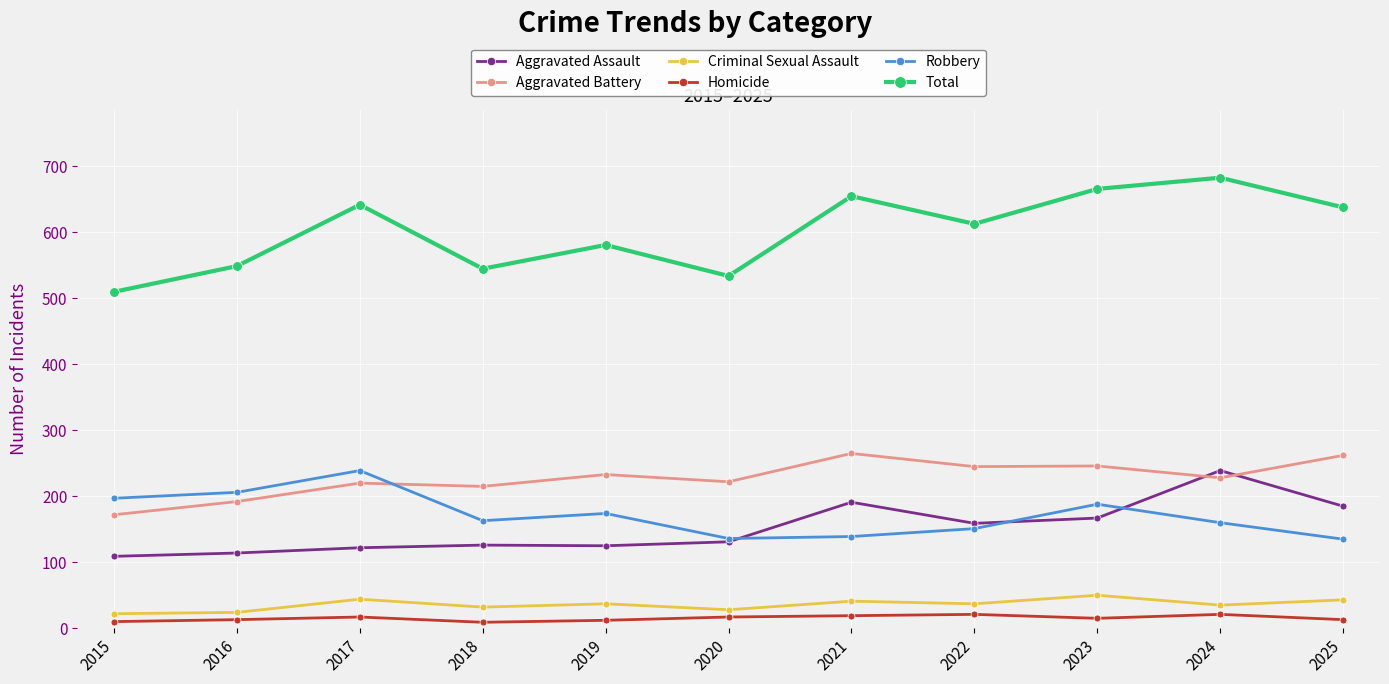

What is the total value across all series at 2020?

1068